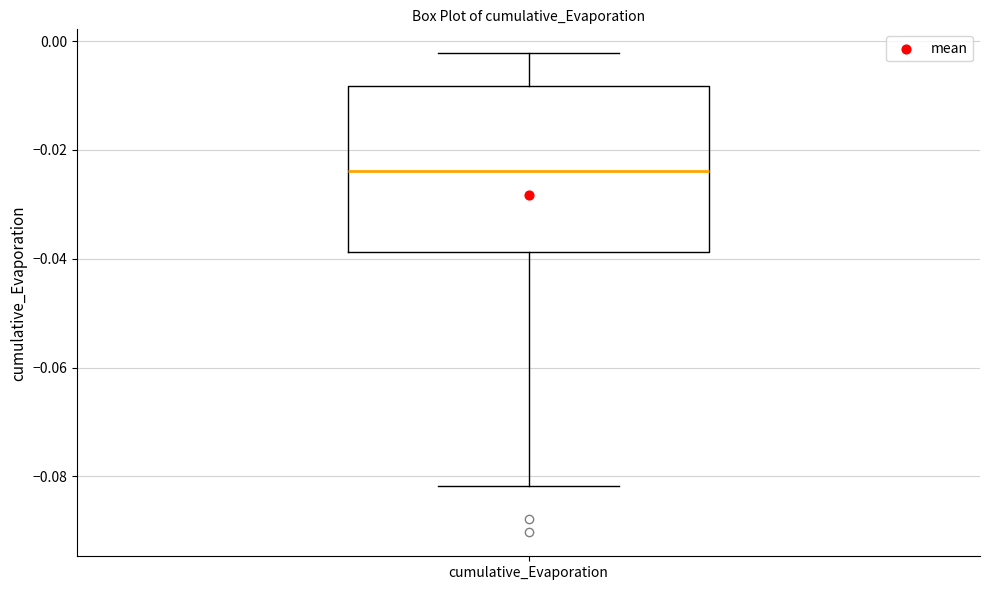

Read this box plot against the y-axis: the position of the median line, the range covered by the box, and the ends of both whiskers. The values are not printed on the chart, so give them approximately, as read against the axis.

median -0.024, box -0.038 to -0.008, whiskers -0.082 to -0.002